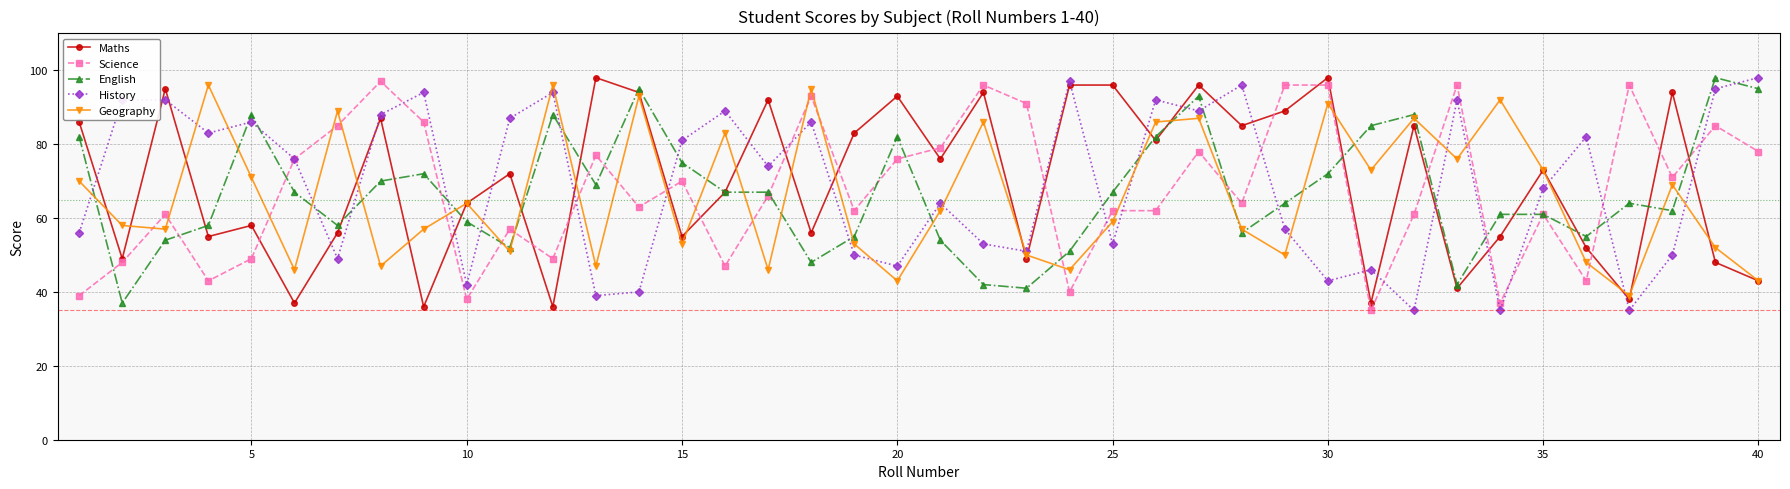

True or false: English has more than 2 points higher than both neighbors.

True